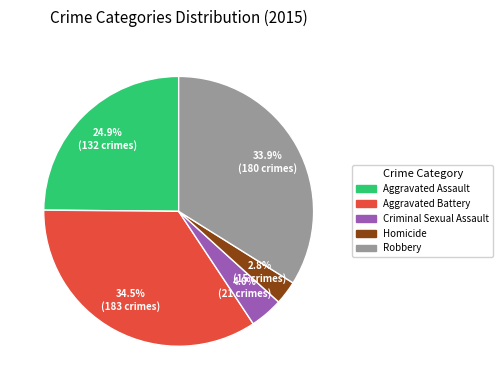

How much of the chart is everything except Homicide?

97.2%